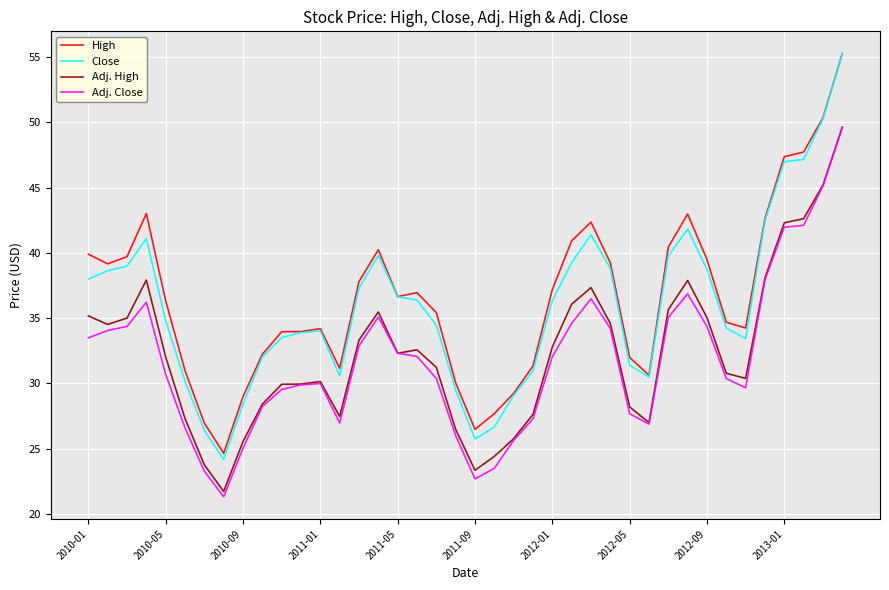

True or false: Adj. Close and Close intersect in this chart.

False